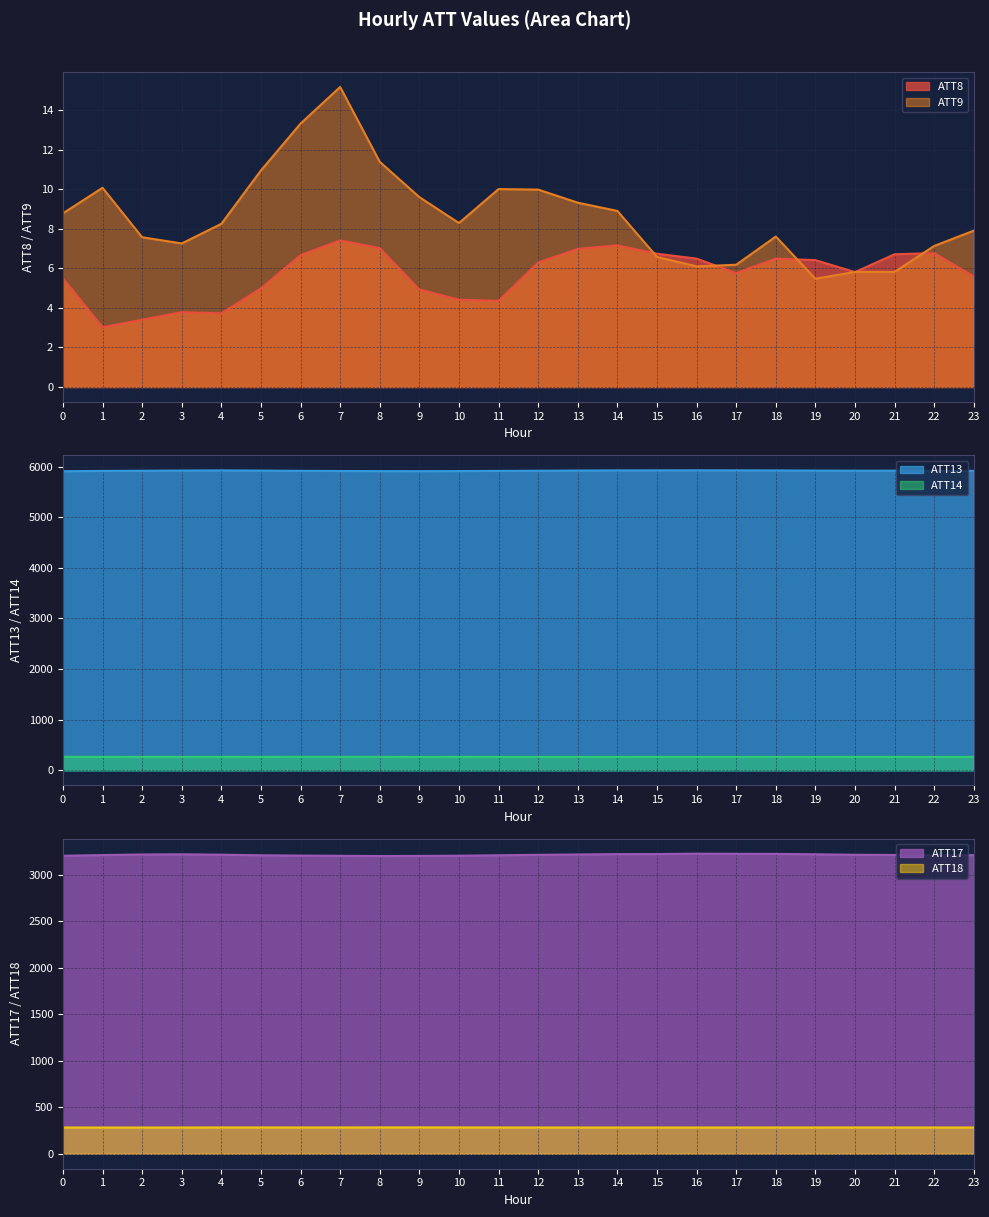

List the series in order of their peak value, lowest first.

ATT8, ATT9, ATT14, ATT18, ATT17, ATT13